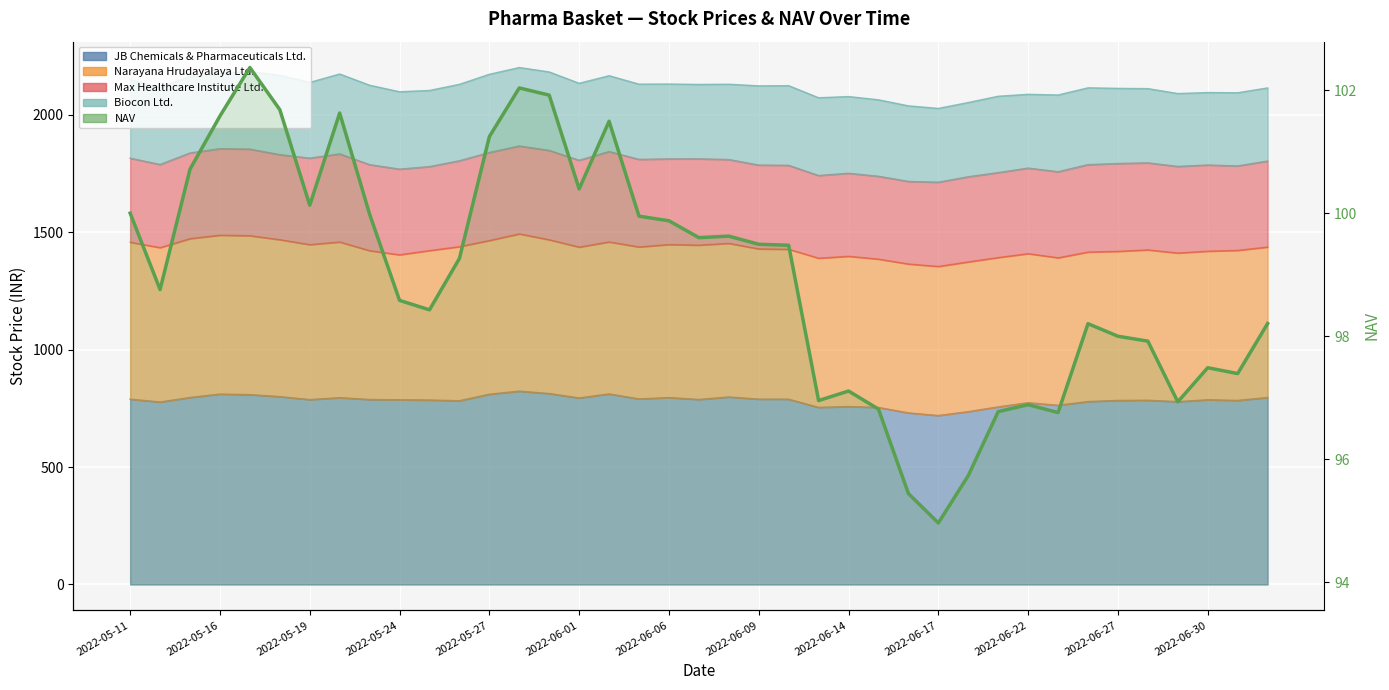

Where does the data first go above 99?

2022-05-11